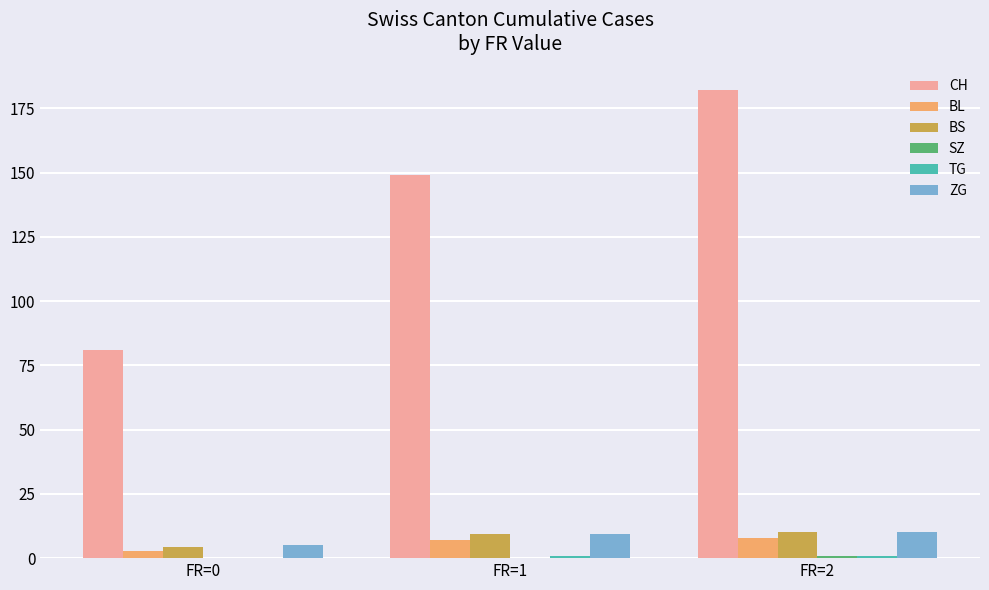

The BS series shows 4.2 at FR=0. True or false?

True